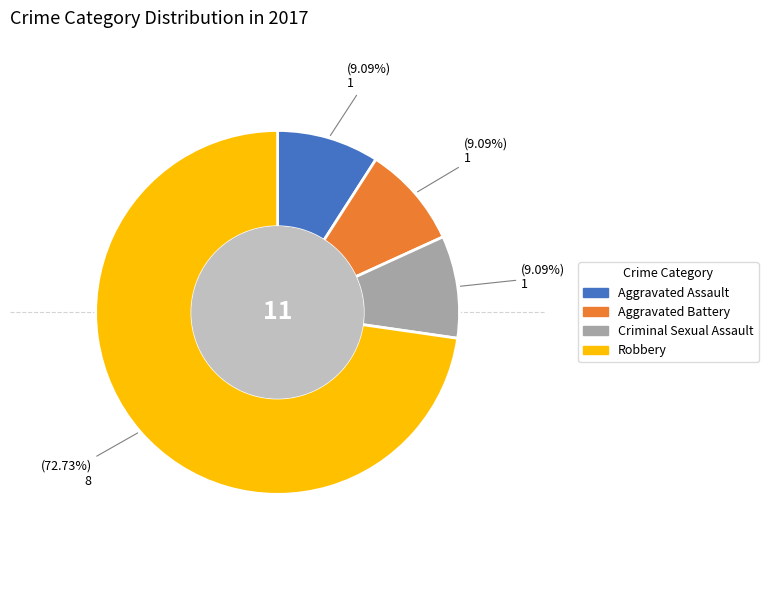

Between Robbery and Aggravated Battery, which is larger?

Robbery